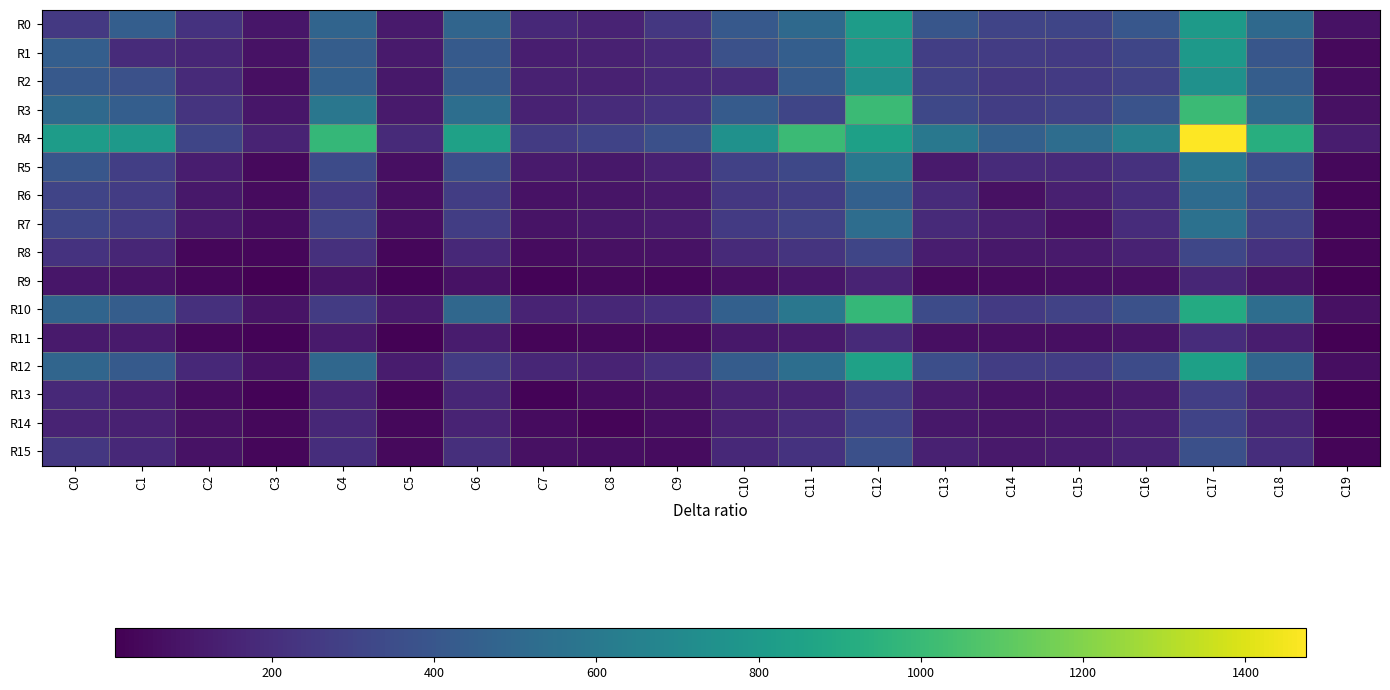

What is the minimum value shown in the chart?

7